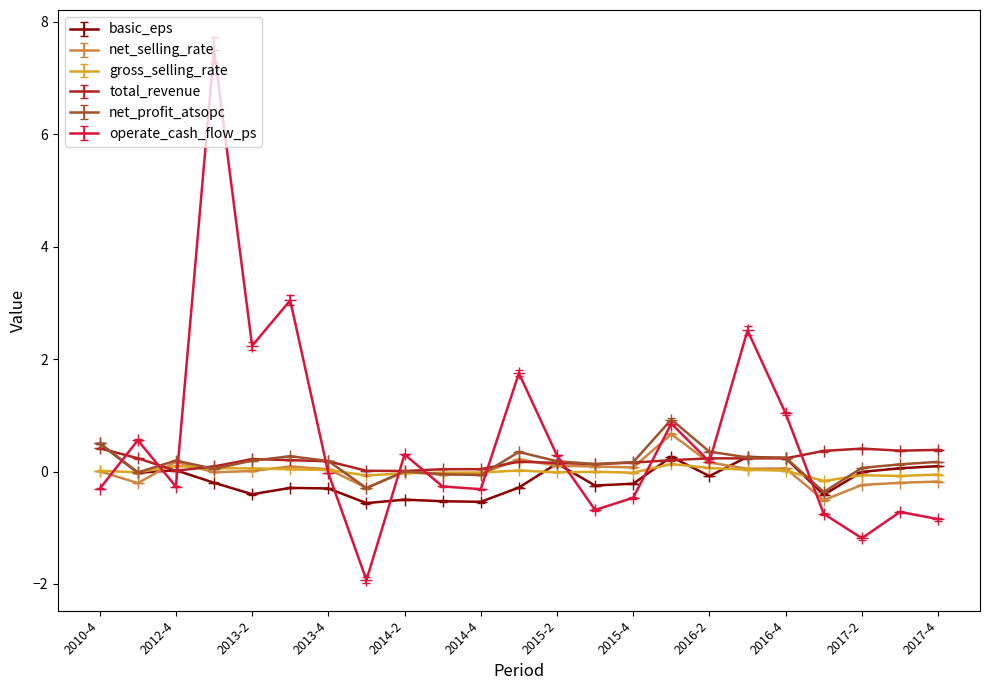

How many interior local valleys does the operate_cash_flow_ps series have?

7